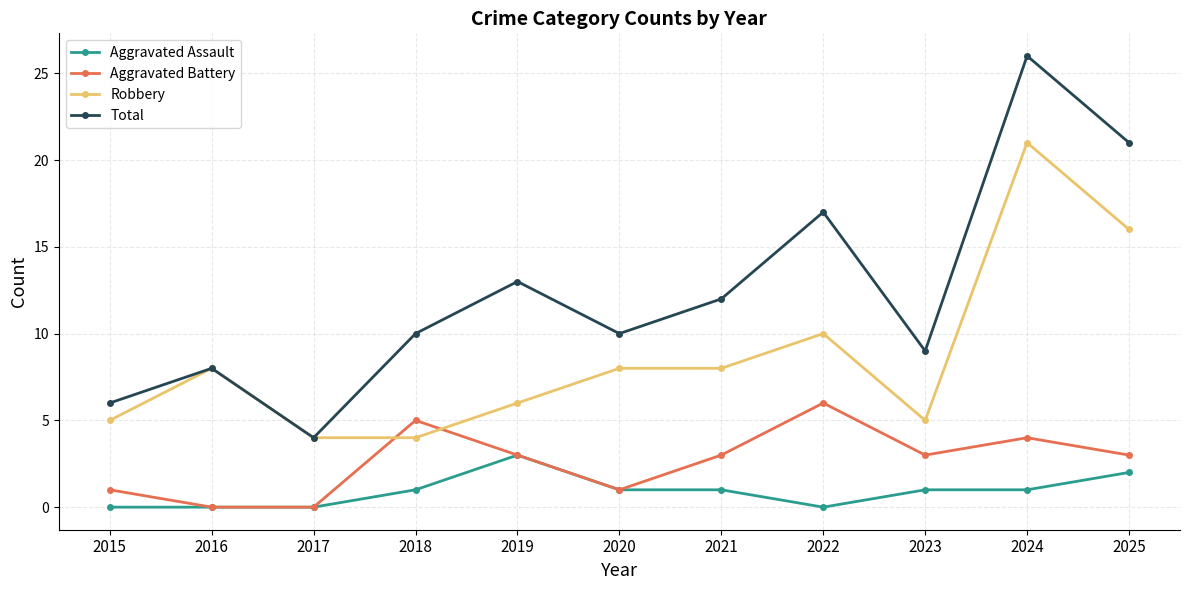

Which series has the largest range (max minus min)?

Total